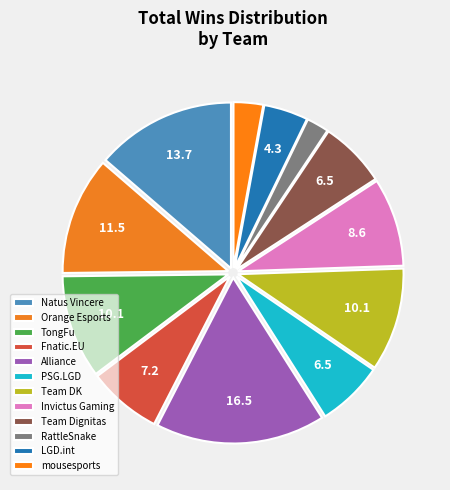

Combined, what portion of the pie is LGD.int and Team DK?

14.4%